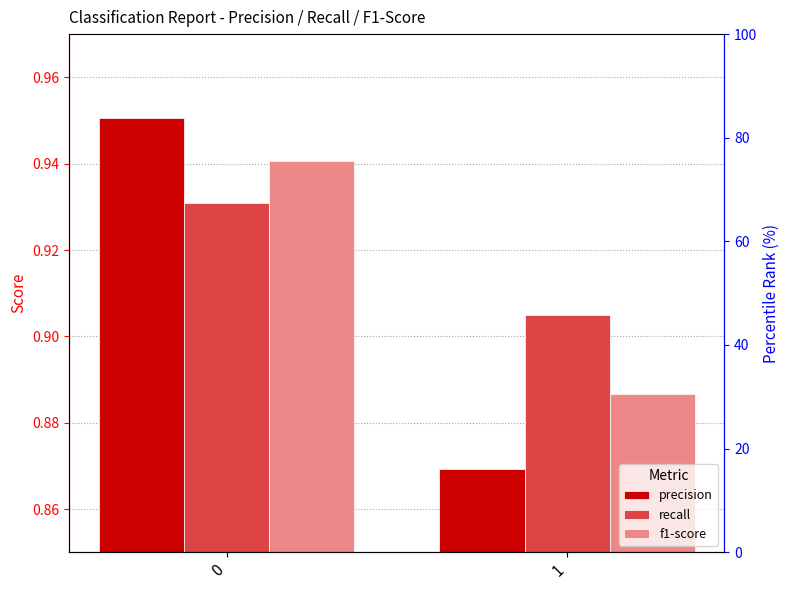

True or false: f1-score has a value of 0.3 at 0.

False